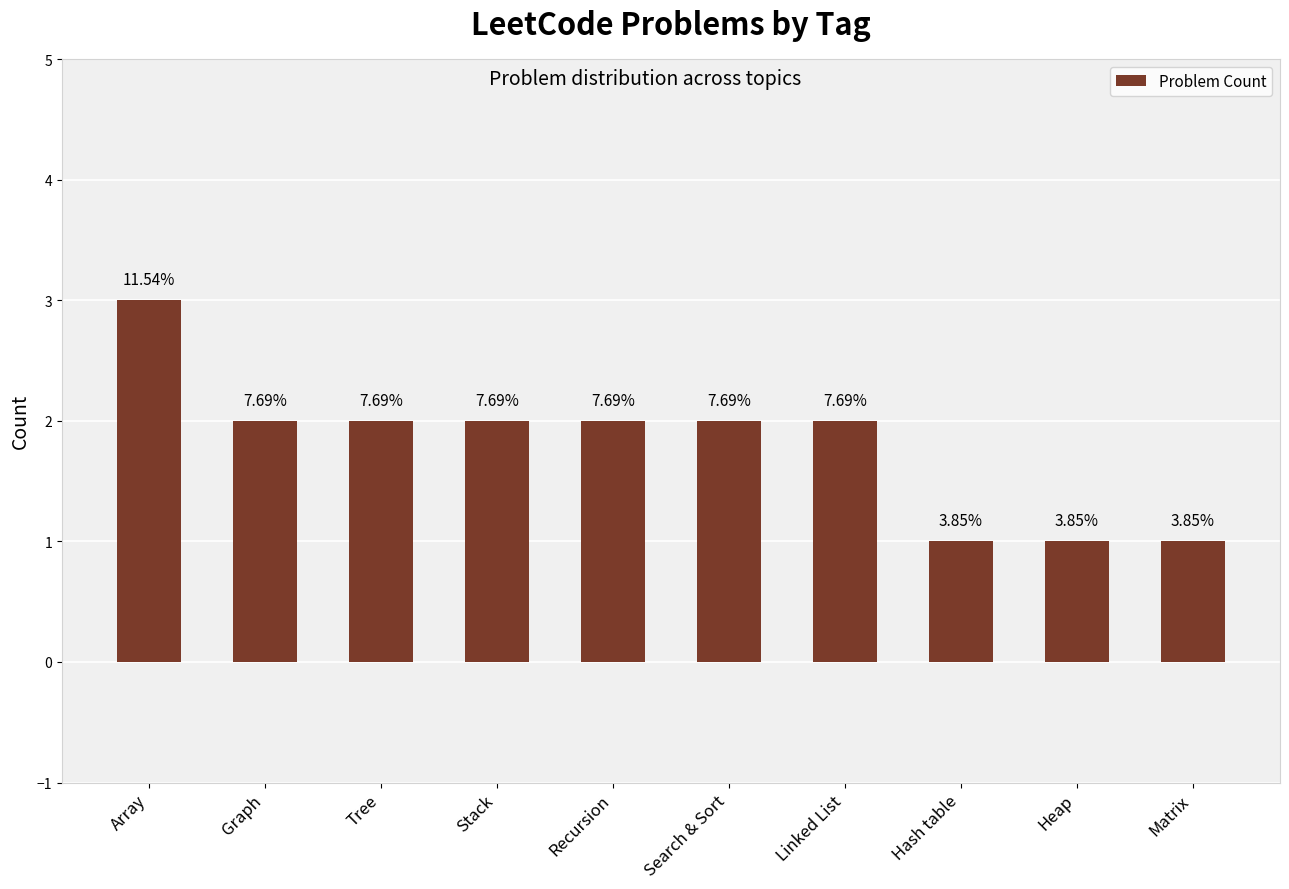

List the labels in order of value, smallest first.

Hash table, Heap, Matrix, Graph, Tree, Stack, Recursion, Search & Sort, Linked List, Array